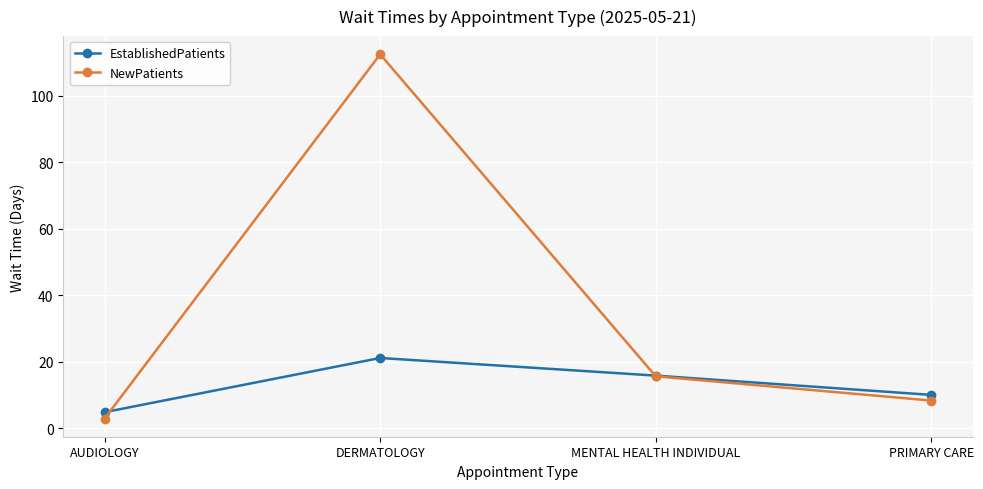

How many values in the EstablishedPatients series exceed 15?

2